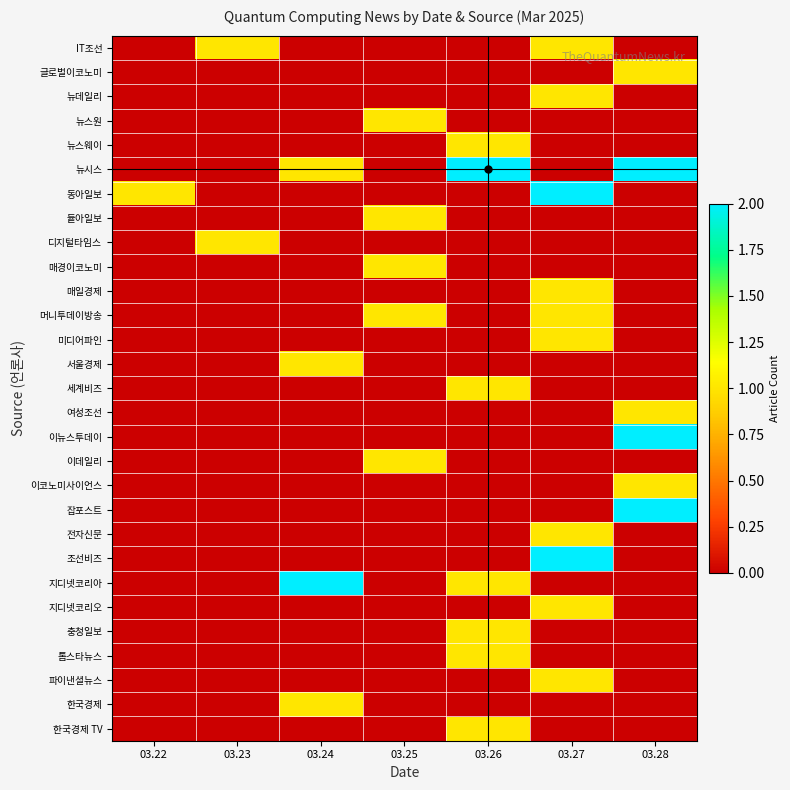

At how many categories does at least one series exceed 0?

7